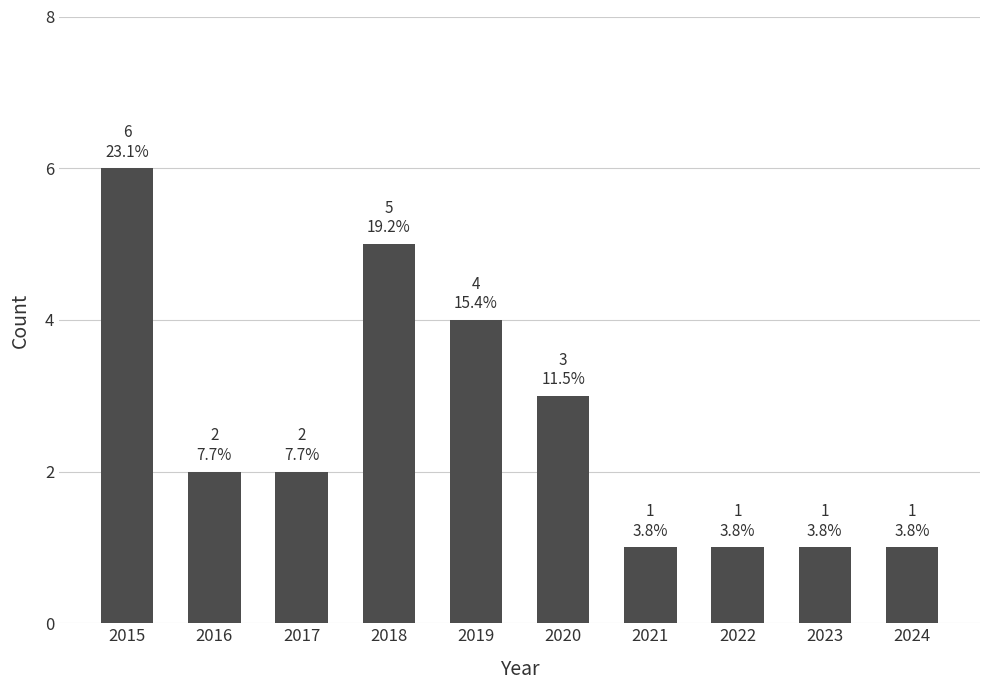

Count the number of data series in this chart.

1